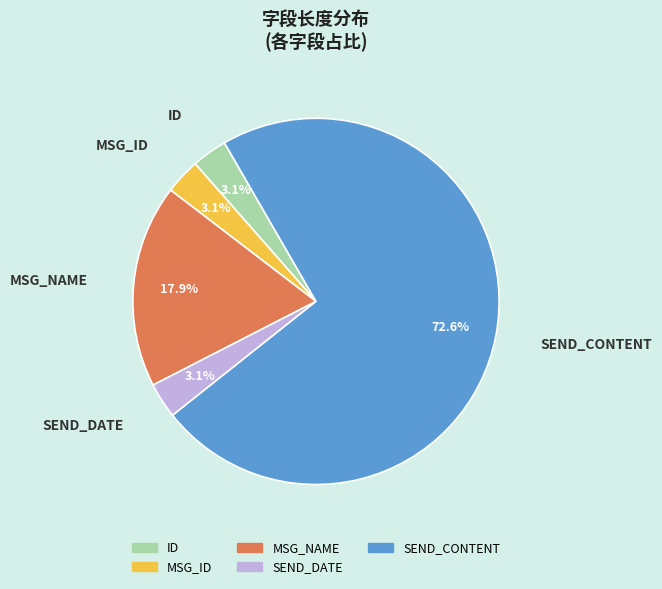

To the nearest percent, what is the average slice percentage?

20%